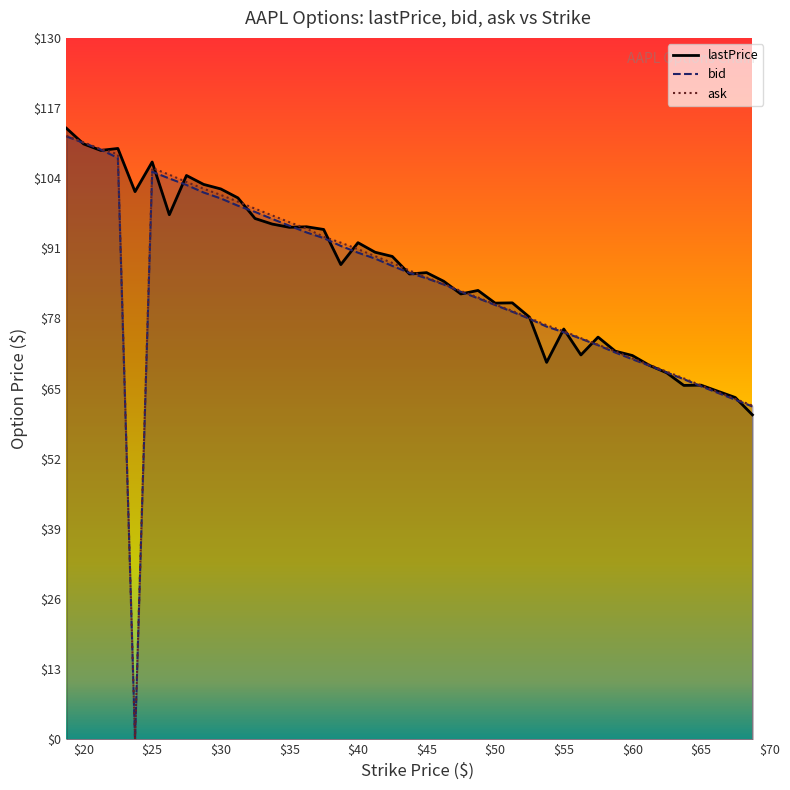

Does the chart have visible grid lines?

No